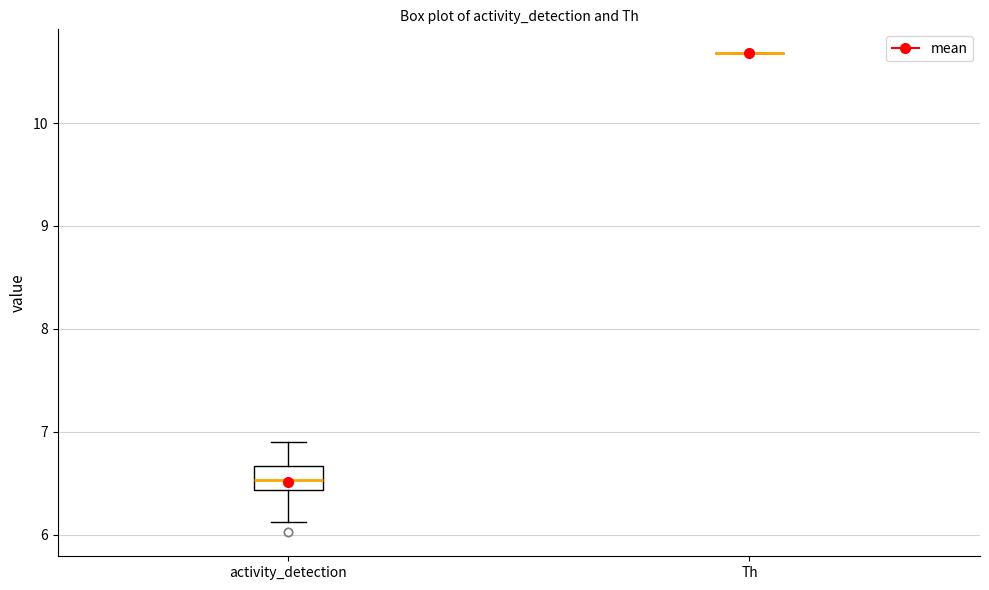

Where does the upper whisker of the box for activity_detection end on the y-axis? The values are not printed on the chart, so give them approximately, as read against the axis.

6.9